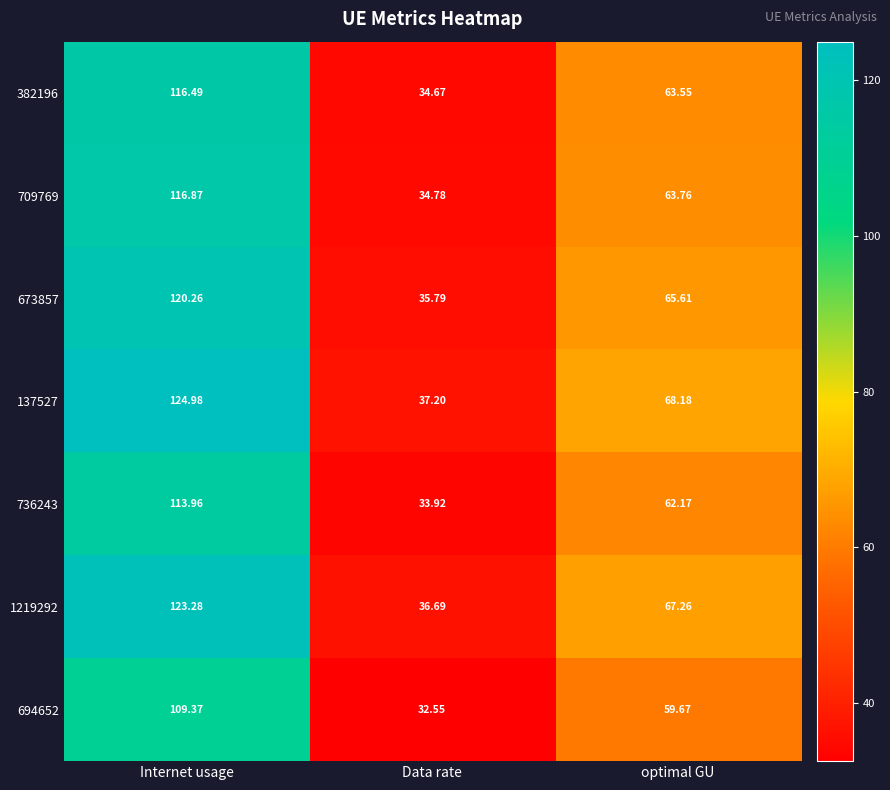

Is the value of 673857 at Data rate greater than the value of 694652 at Internet usage?

No